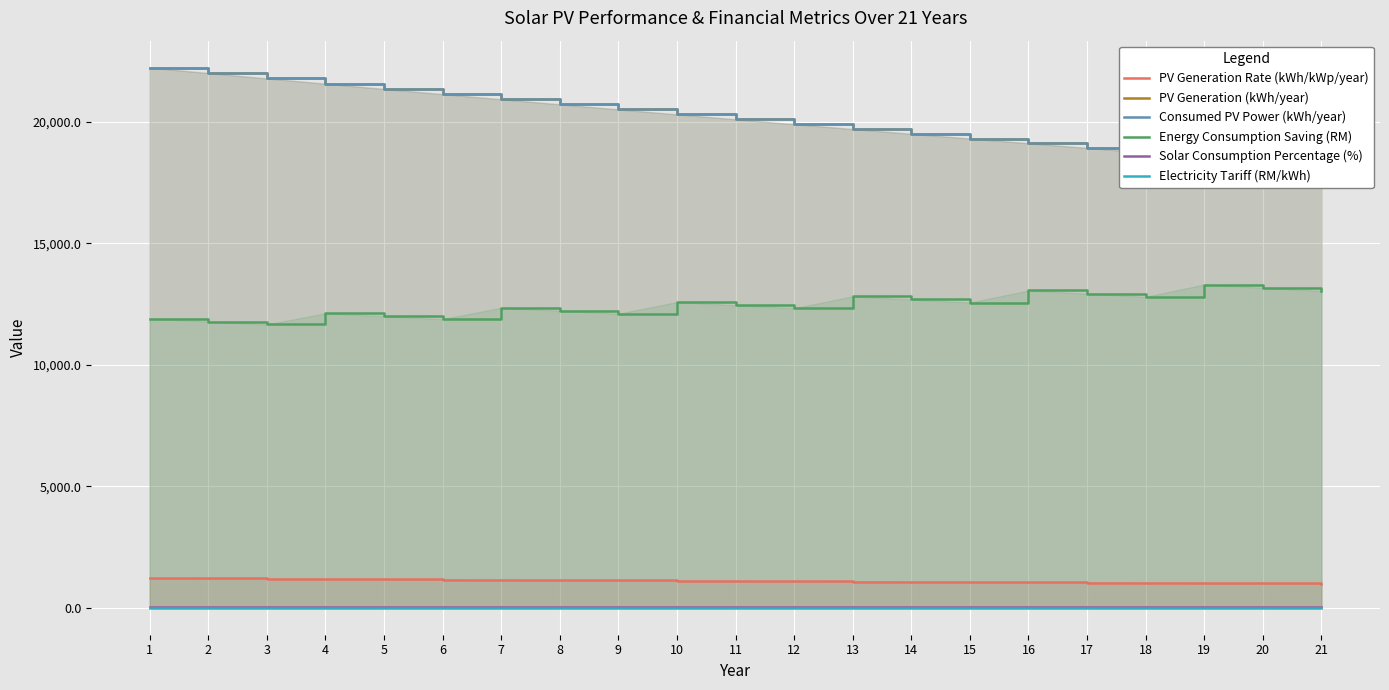

True or false: Solar Consumption Percentage (%) and Consumed PV Power (kWh/year) cross at least once.

False